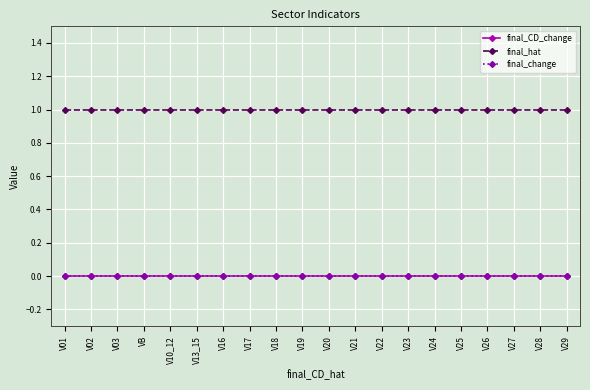

What is the average value of the final_hat series?

1